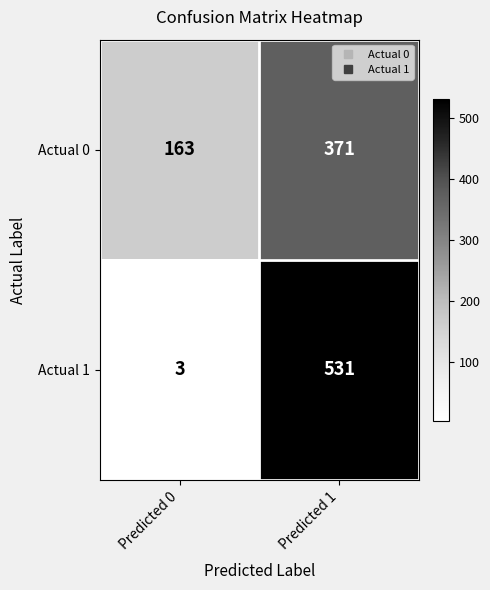

At which category is the sum across all series the highest?

Predicted 1